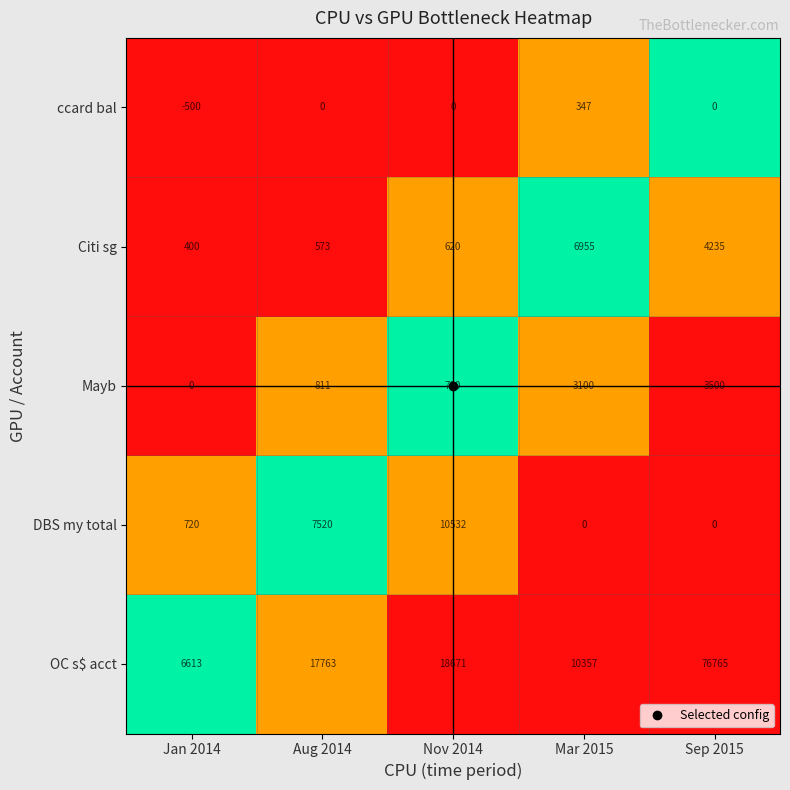

Where is Mayb nearest to the value 1750?

Aug 2014